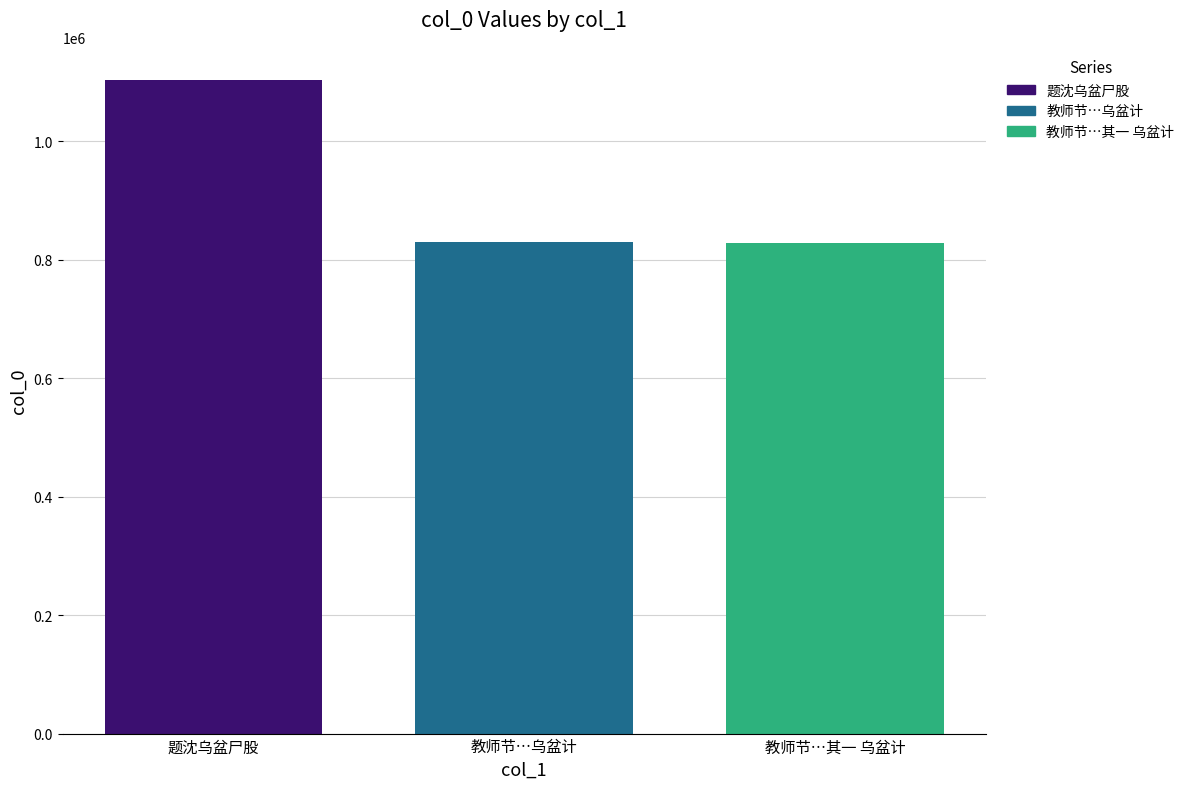

What is the minimum value shown in the chart?

827329